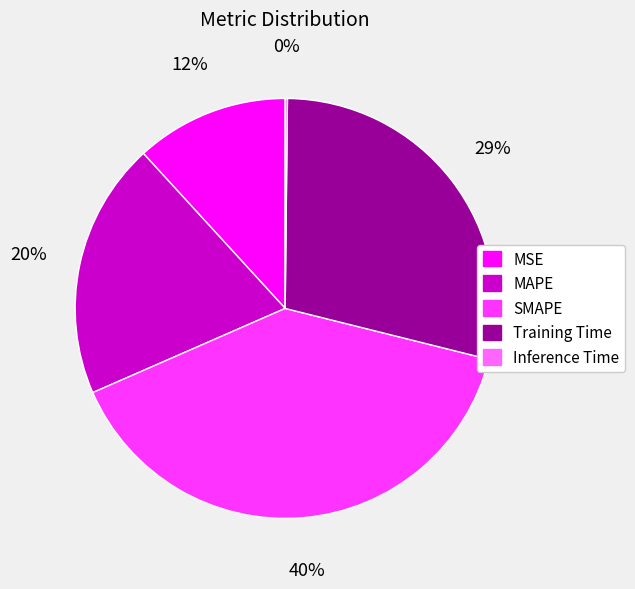

What percentage is the Training Time slice, to the nearest percent?

29%